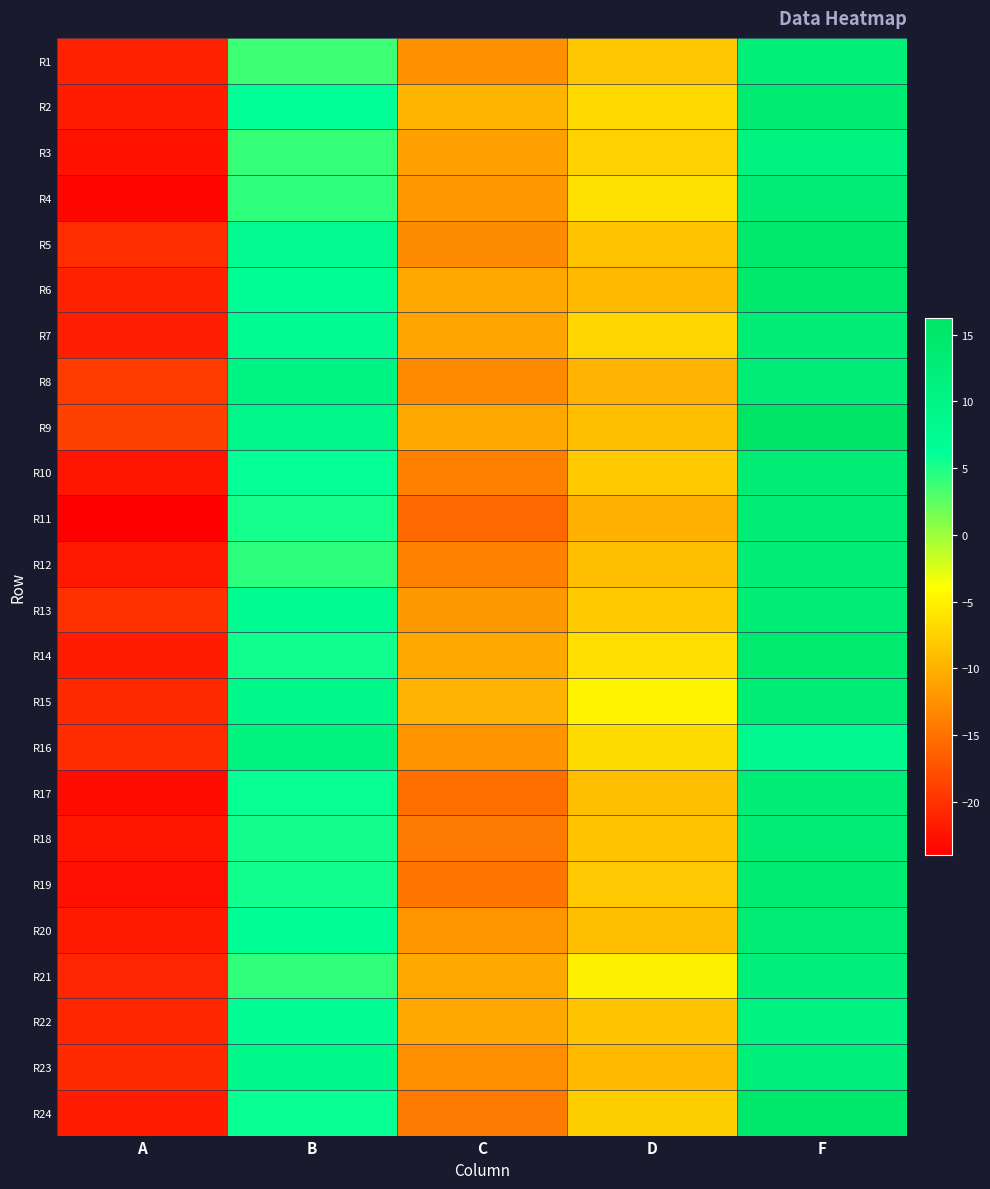

What is the minimum value shown in the chart?

-24.0